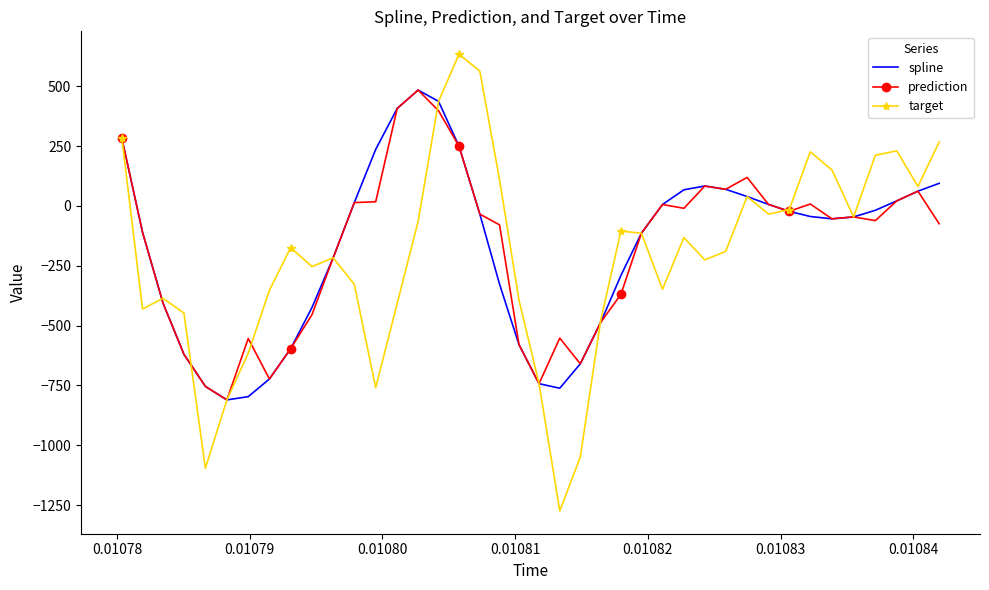

Which series has the widest spread of values?

target